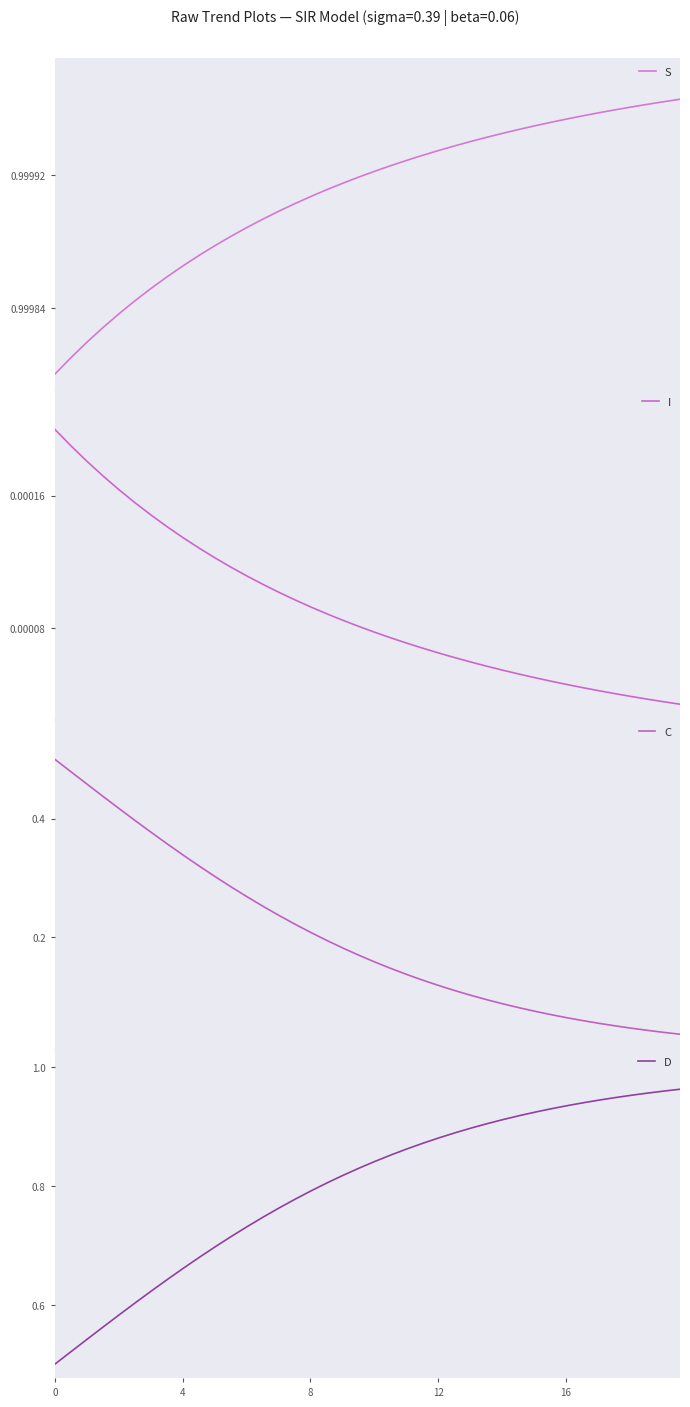

Which series has the largest total across all categories?

S